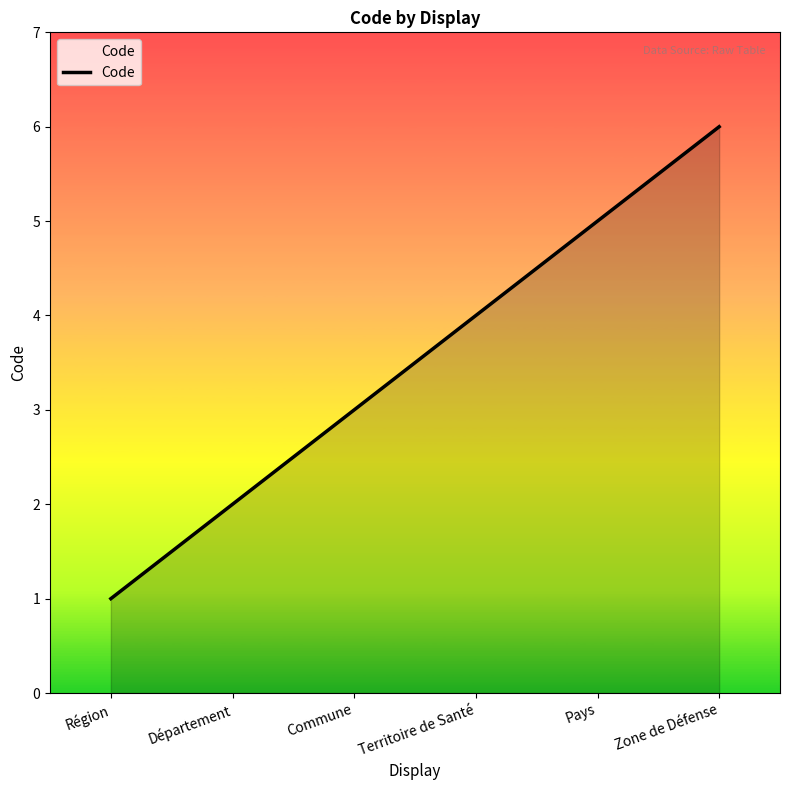

What is the approximate value at Département?

2